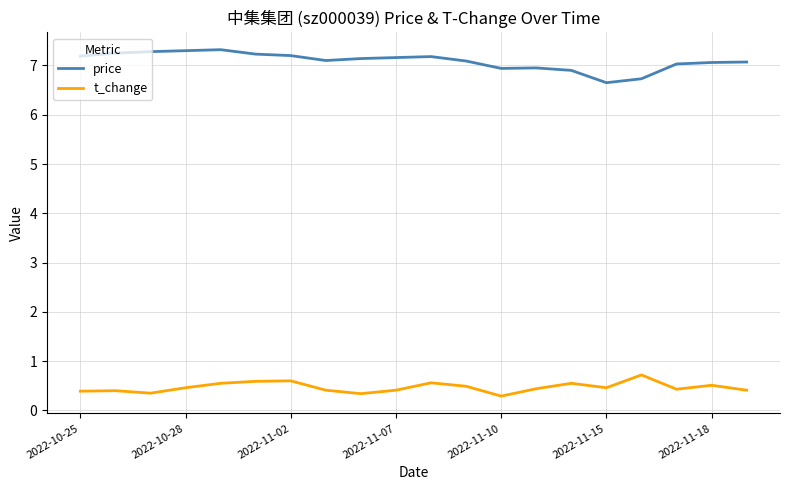

Which series has the largest total across all categories?

price